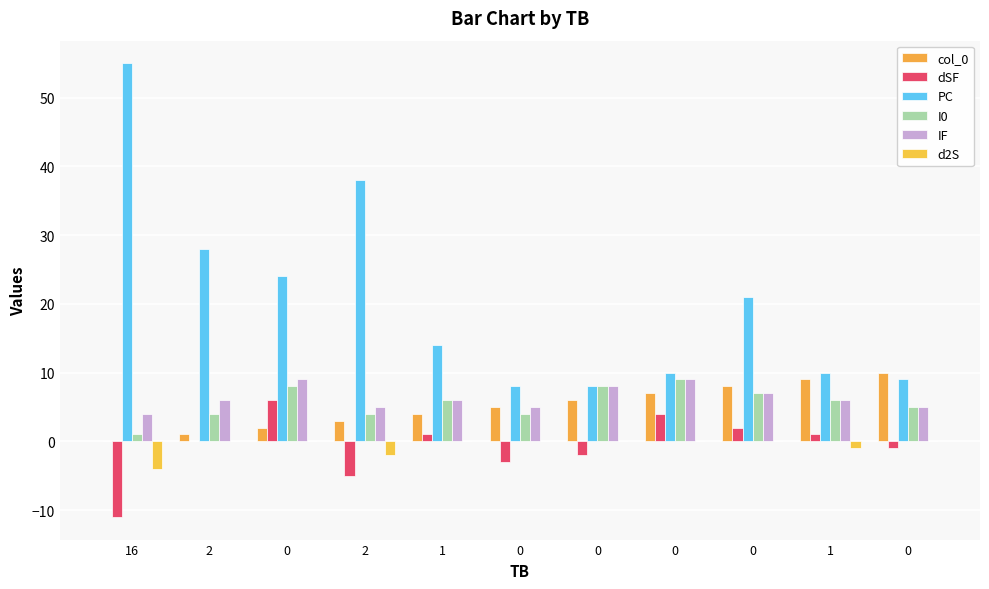

What is the difference between the highest and lowest values at 2?

28